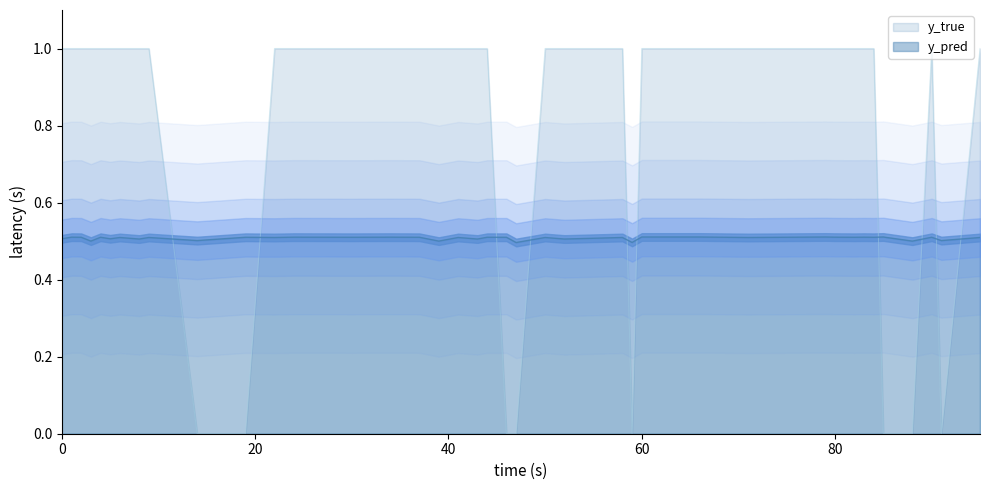

What are all the series names shown in the legend?

y_pred, y_true